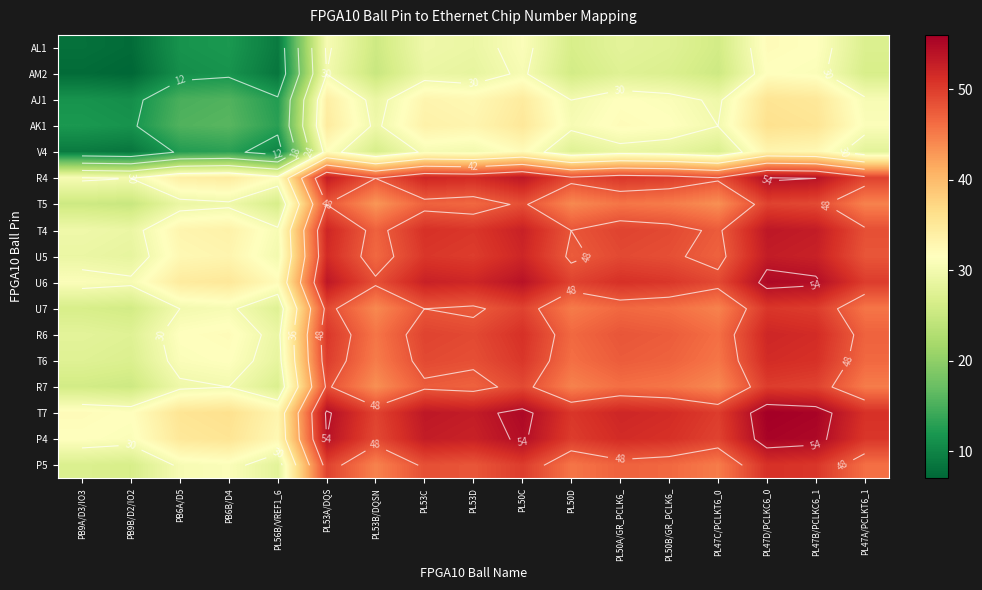

What is the maximum value shown in the chart?

56.0